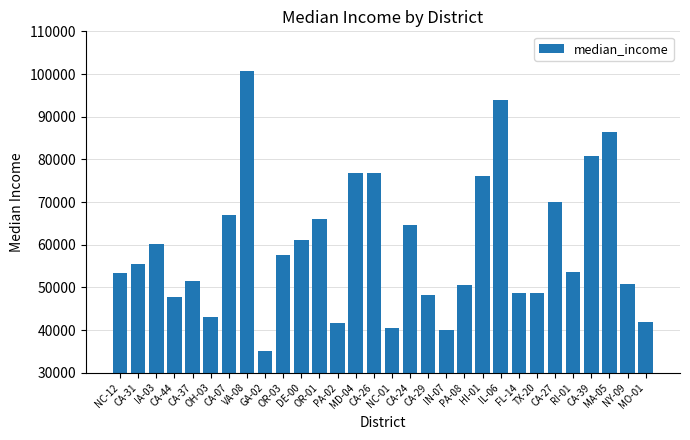

What is the average value?

59630